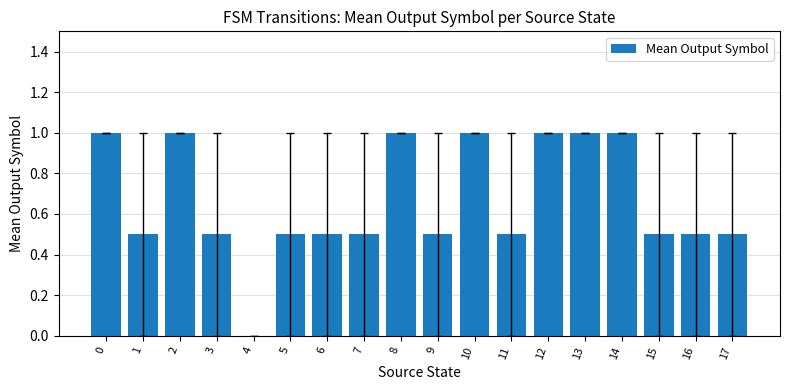

What is the change in value from 3 to 14?

+0.5